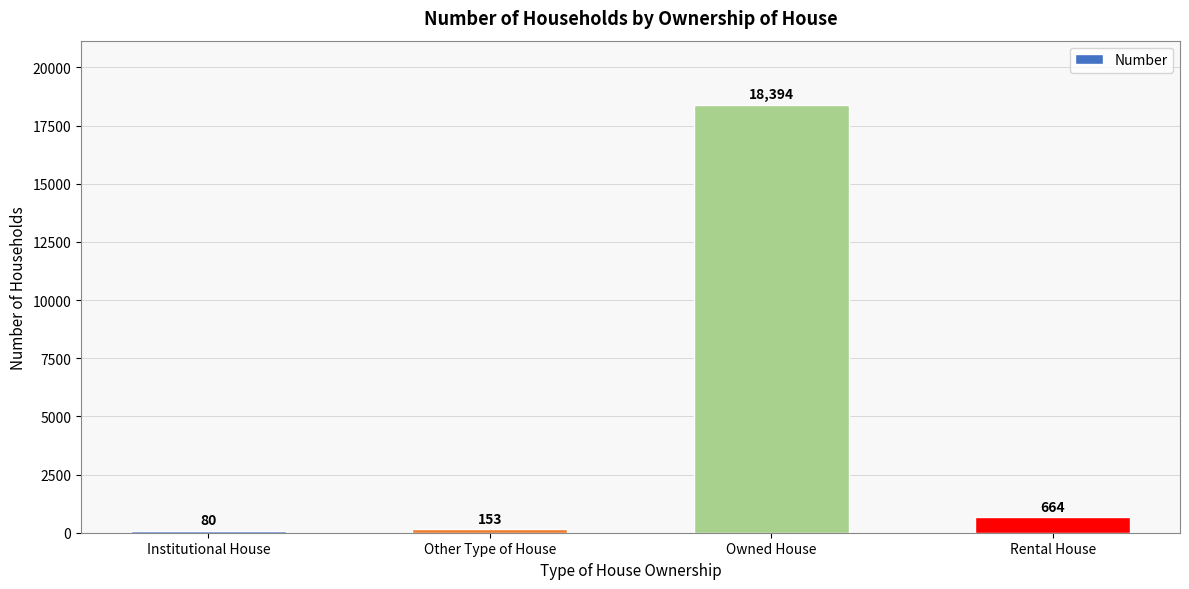

Reading left to right, extract all data points from this chart.

Institutional House=80	Other Type of House=153	Owned House=18394	Rental House=664